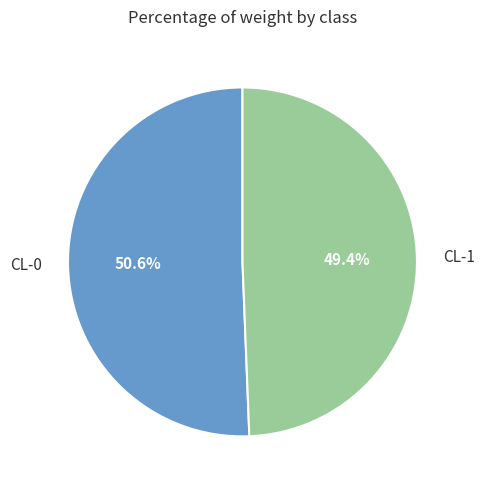

How many slices are in this pie chart?

2